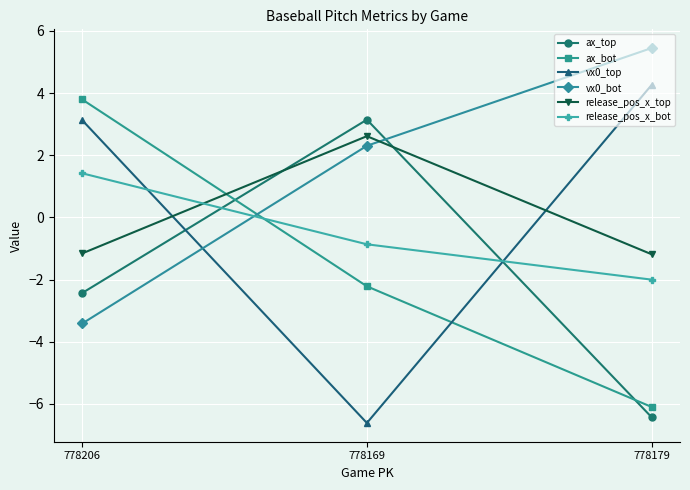

The value of vx0_top at 778169 is -6.6. True or false?

True